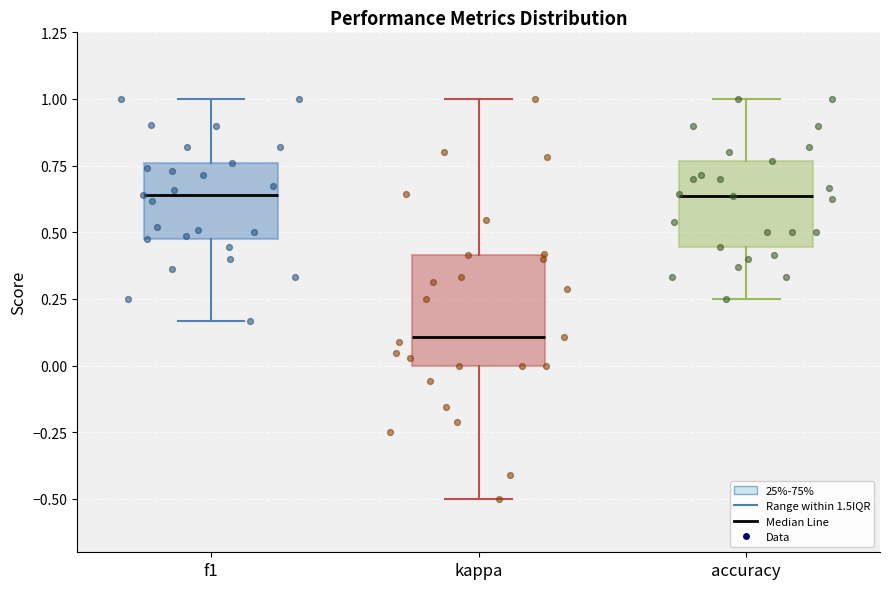

Which box is the tallest, from its lower edge to its upper edge?

kappa